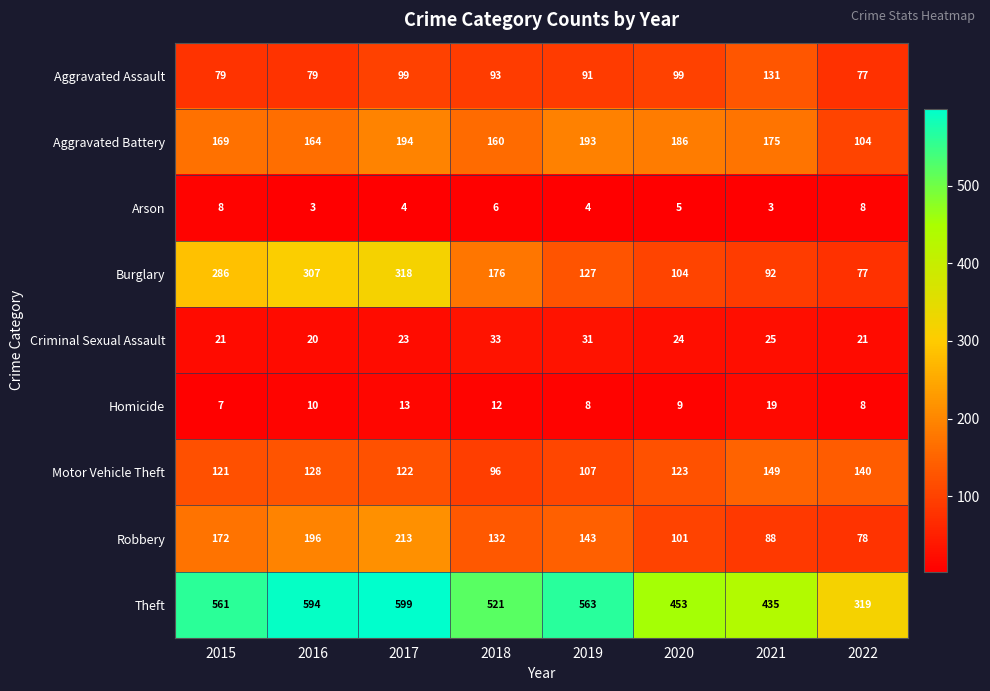

What is the difference between the highest and lowest values at 2019?

559